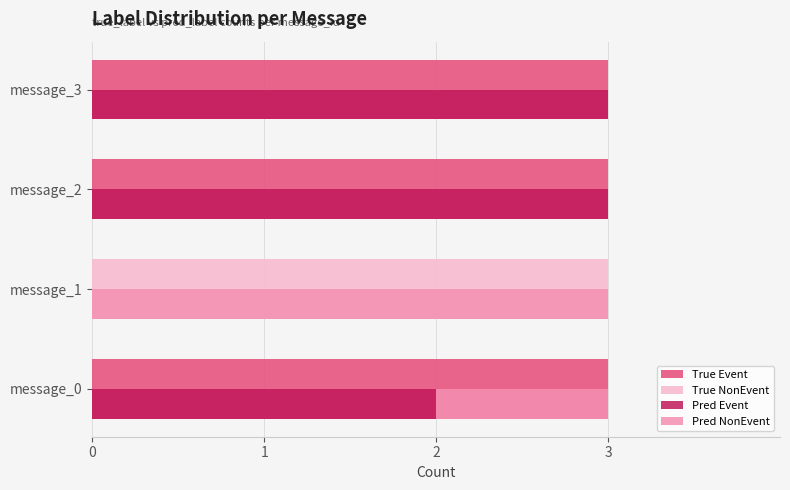

True or false: True NonEvent has a value of 0 at message_2.

True